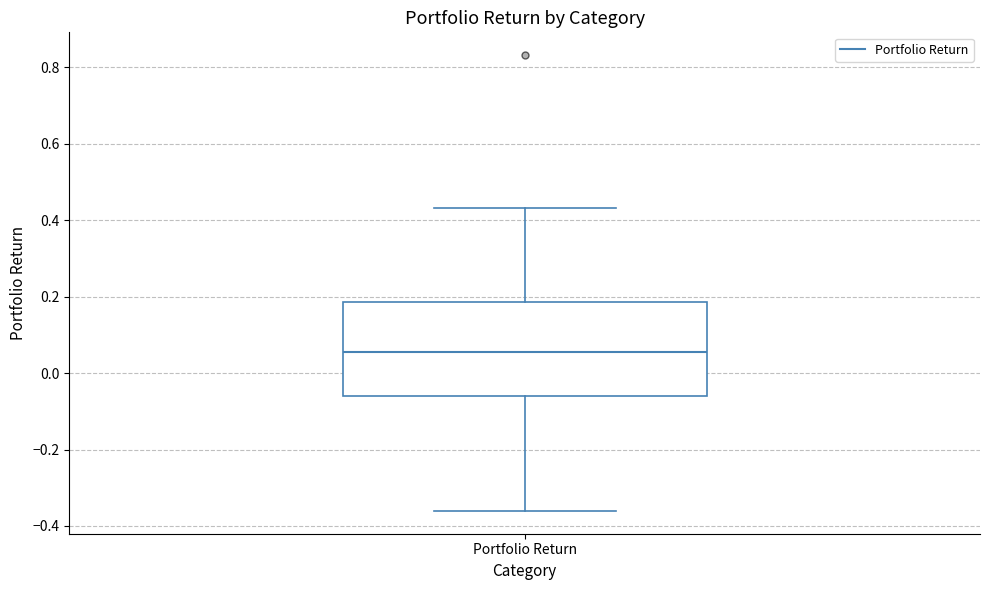

Where is the lower edge of the box for Portfolio Return on the y-axis? The values are not printed on the chart, so give them approximately, as read against the axis.

-0.06